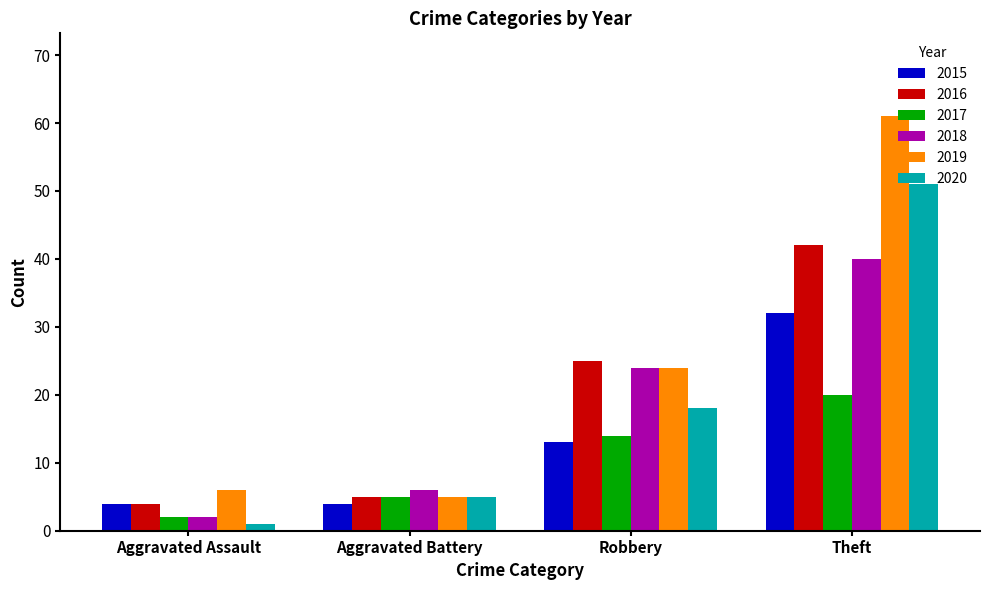

What is the smallest value displayed?

1